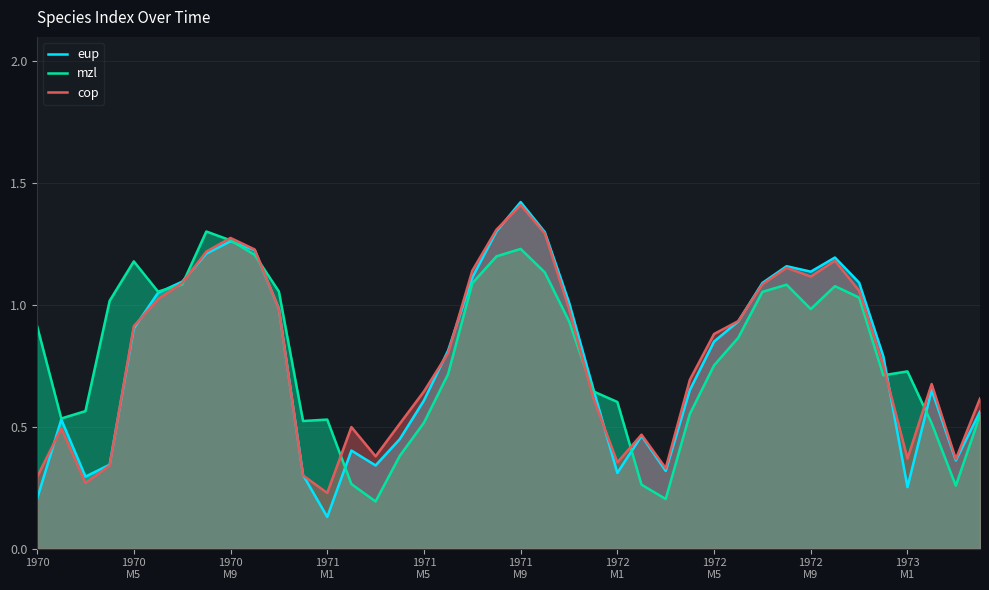

Which series has the widest spread of values?

eup